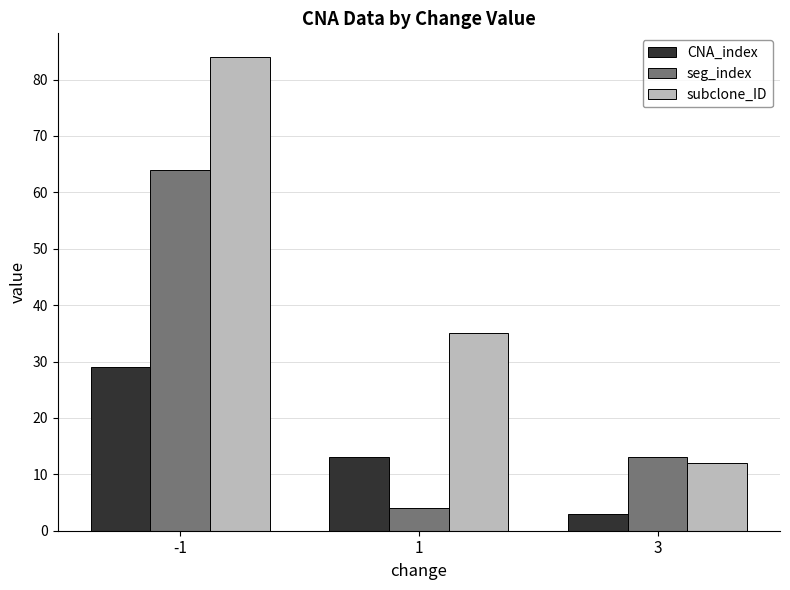

Read the seg_index value at 3.

13